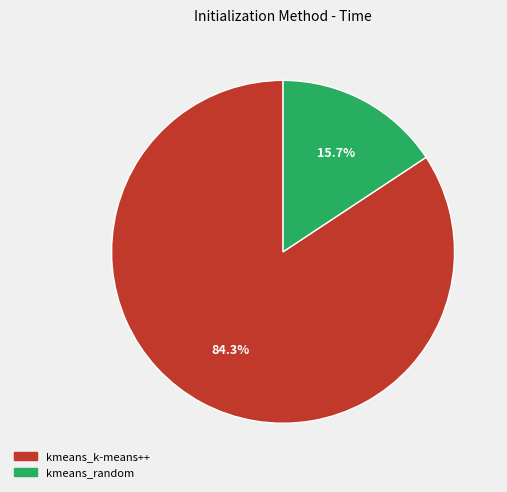

Which category has the biggest portion of the pie?

kmeans_k-means++